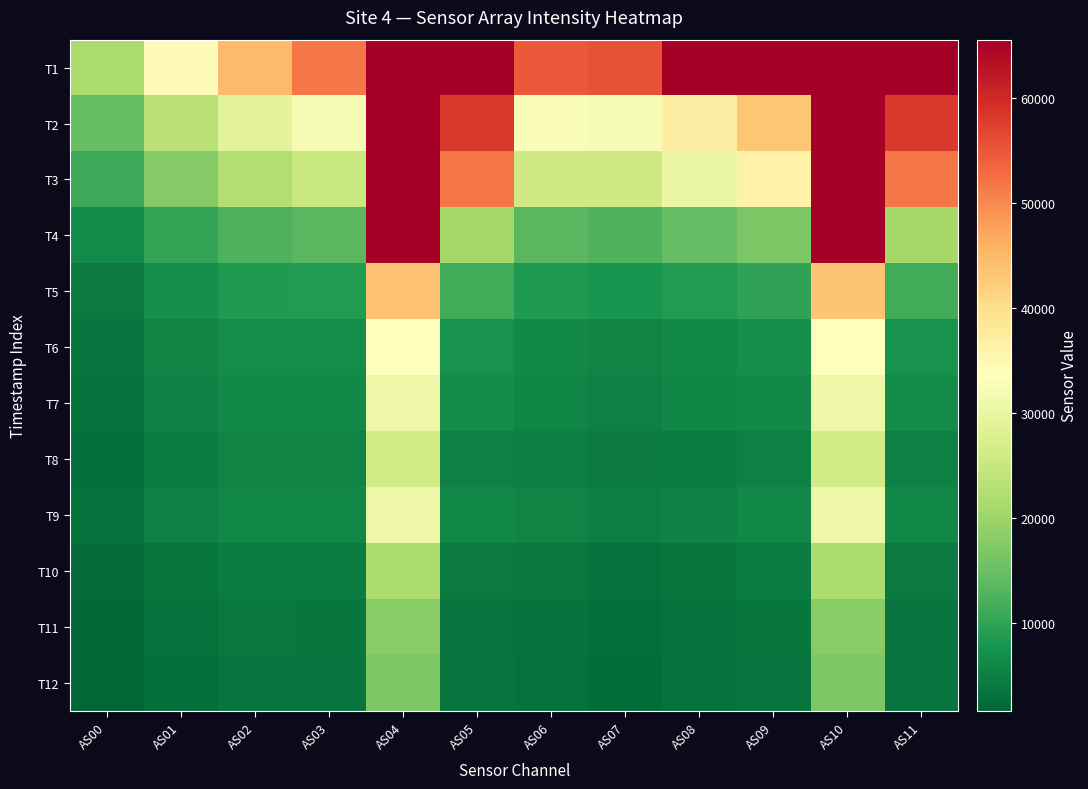

Reading right to left, list all the values displayed in this chart.

T1: AS11=65535	AS10=65535	AS09=65535	AS08=65535	AS07=55446	AS06=54628	AS05=65535	AS04=65535	AS03=51717	AS02=44690	AS01=34511	AS00=21814
T2: AS11=58260	AS10=65535	AS09=43097	AS08=37065	AS07=32327	AS06=32806	AS05=58251	AS04=65535	AS03=32304	AS02=29099	AS01=23173	AS00=14681
T3: AS11=51751	AS10=65535	AS09=36242	AS08=30583	AS07=26092	AS06=26093	AS05=51692	AS04=65535	AS03=25350	AS02=22482	AS01=17545	AS00=10970
T4: AS11=20957	AS10=65535	AS09=16770	AS08=14647	AS07=12749	AS06=13415	AS05=20976	AS04=65535	AS03=13616	AS02=12635	AS01=10224	AS00=6501
T5: AS11=11416	AS10=43575	AS09=9924	AS08=8842	AS07=7813	AS06=8503	AS05=11427	AS04=43608	AS03=8861	AS02=8486	AS01=6972	AS00=4419
T6: AS11=7500	AS10=33540	AS09=6960	AS08=6258	AS07=5669	AS06=6339	AS05=7506	AS04=33547	AS03=6818	AS02=6698	AS01=5595	AS00=3524
T7: AS11=6648	AS10=30775	AS09=6311	AS08=5704	AS07=5132	AS06=5819	AS05=6652	AS04=30801	AS03=6370	AS02=6362	AS01=5349	AS00=3343
T8: AS11=5050	AS10=26253	AS09=5153	AS08=4627	AS07=4238	AS06=4873	AS05=5048	AS04=26243	AS03=5428	AS02=5460	AS01=4593	AS00=2837
T9: AS11=6099	AS10=30722	AS09=6047	AS08=5309	AS07=4790	AS06=5464	AS05=6095	AS04=30721	AS03=6119	AS02=6151	AS01=5120	AS00=3107
T10: AS11=4410	AS10=21757	AS09=4443	AS08=3853	AS07=3411	AS06=3938	AS05=4408	AS04=21749	AS03=4452	AS02=4460	AS01=3677	AS00=2214
T11: AS11=3476	AS10=17969	AS09=3883	AS08=3341	AS07=2916	AS06=3411	AS05=3472	AS04=17972	AS03=3904	AS02=3961	AS01=3230	AS00=1930
T12: AS11=3440	AS10=16752	AS09=3658	AS08=3027	AS07=2590	AS06=3016	AS05=3440	AS04=16754	AS03=3490	AS02=3533	AS01=2859	AS00=1681